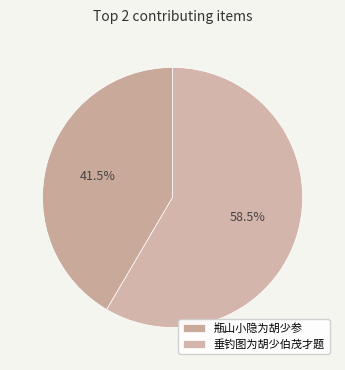

Which slice represents more than half of the pie?

垂钓图为胡少伯茂才题